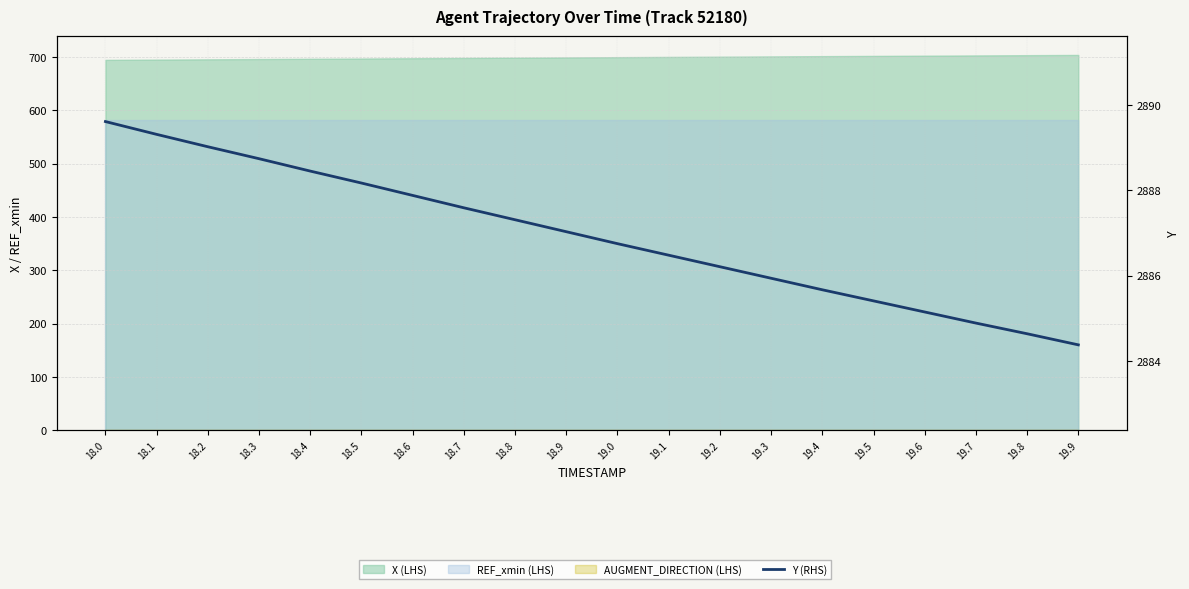

What is the label of the 4th point from the right?

19.6